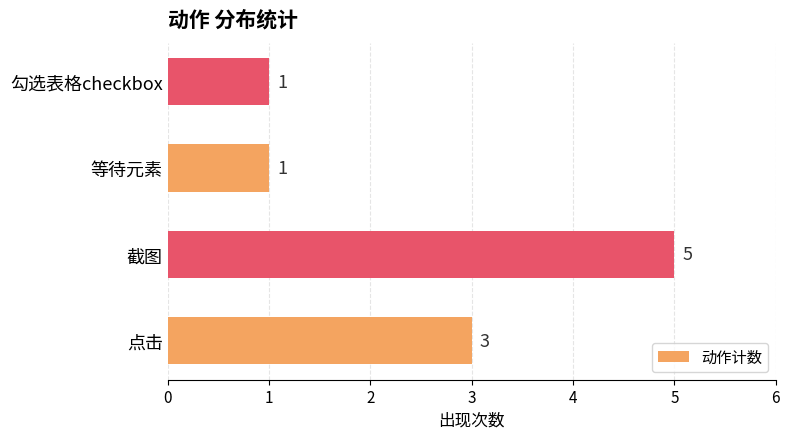

What value does the data have at 点击?

3